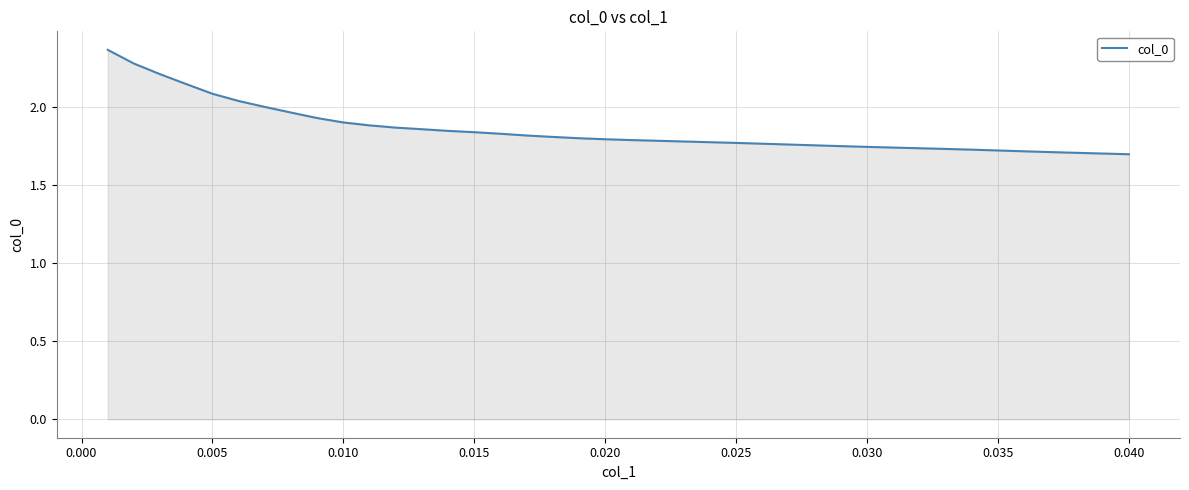

What is the difference between the maximum and minimum values?

0.7